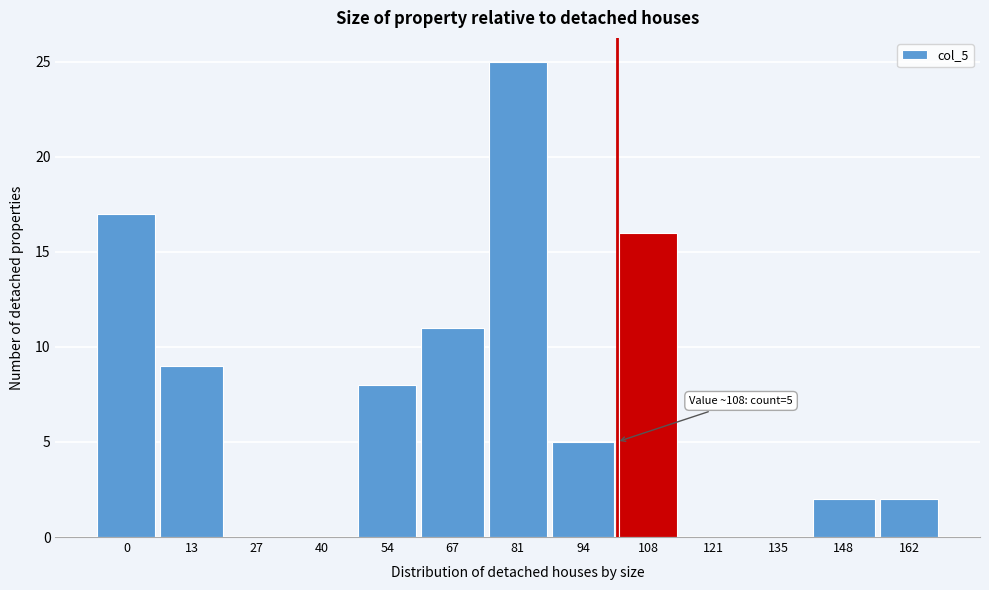

Reading left to right, what are all the values shown in this chart?

0=17	13=9	27=0	40=0	54=8	67=11	81=25	94=5	108=16	121=0	135=0	148=2	162=2